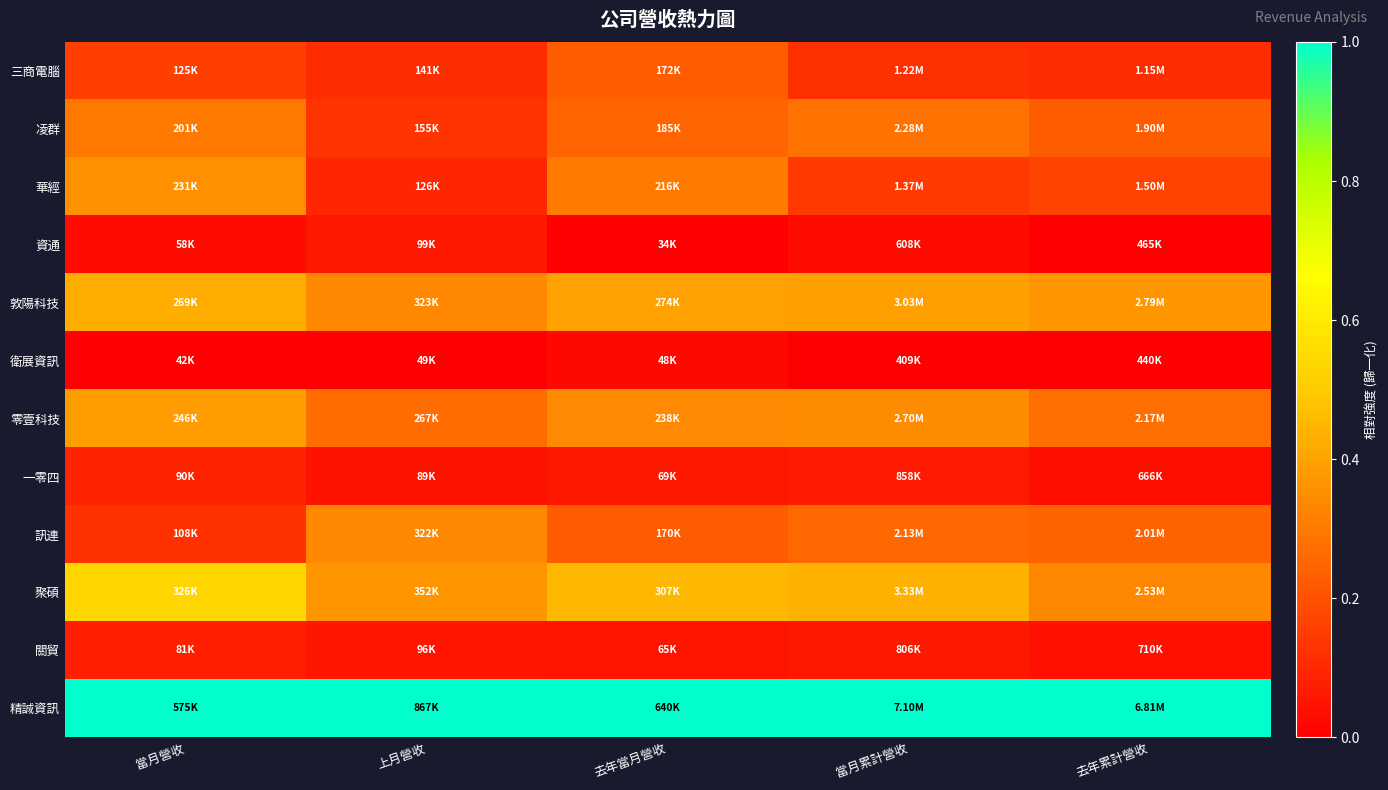

How many distinct data groups are displayed?

12